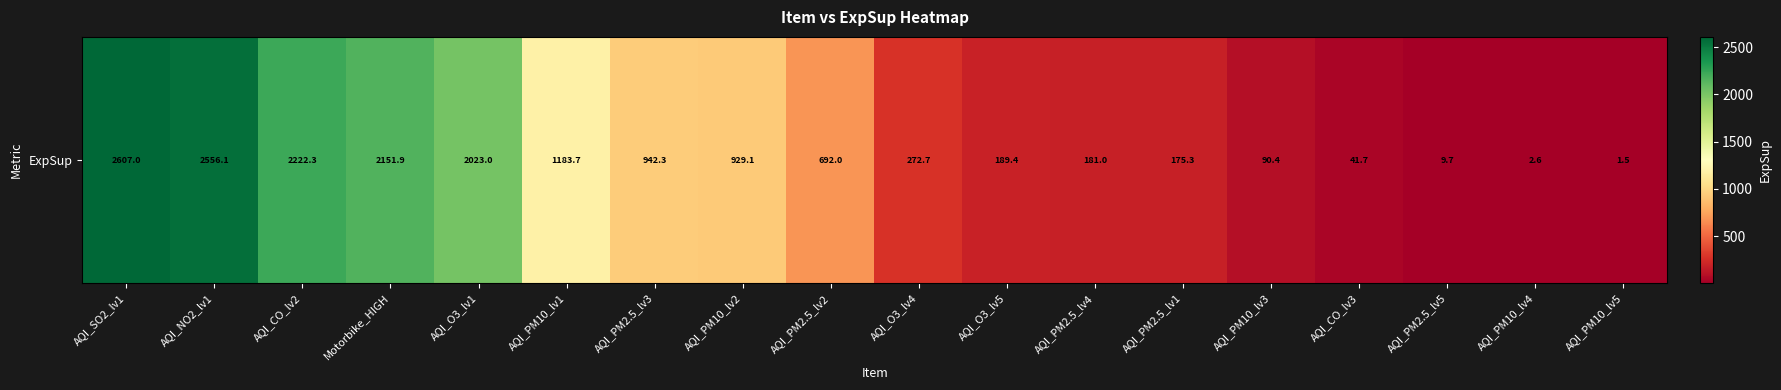

What is the sum of the values at AQI_PM2.5_lv2 and AQI_PM10_lv1?

1875.6